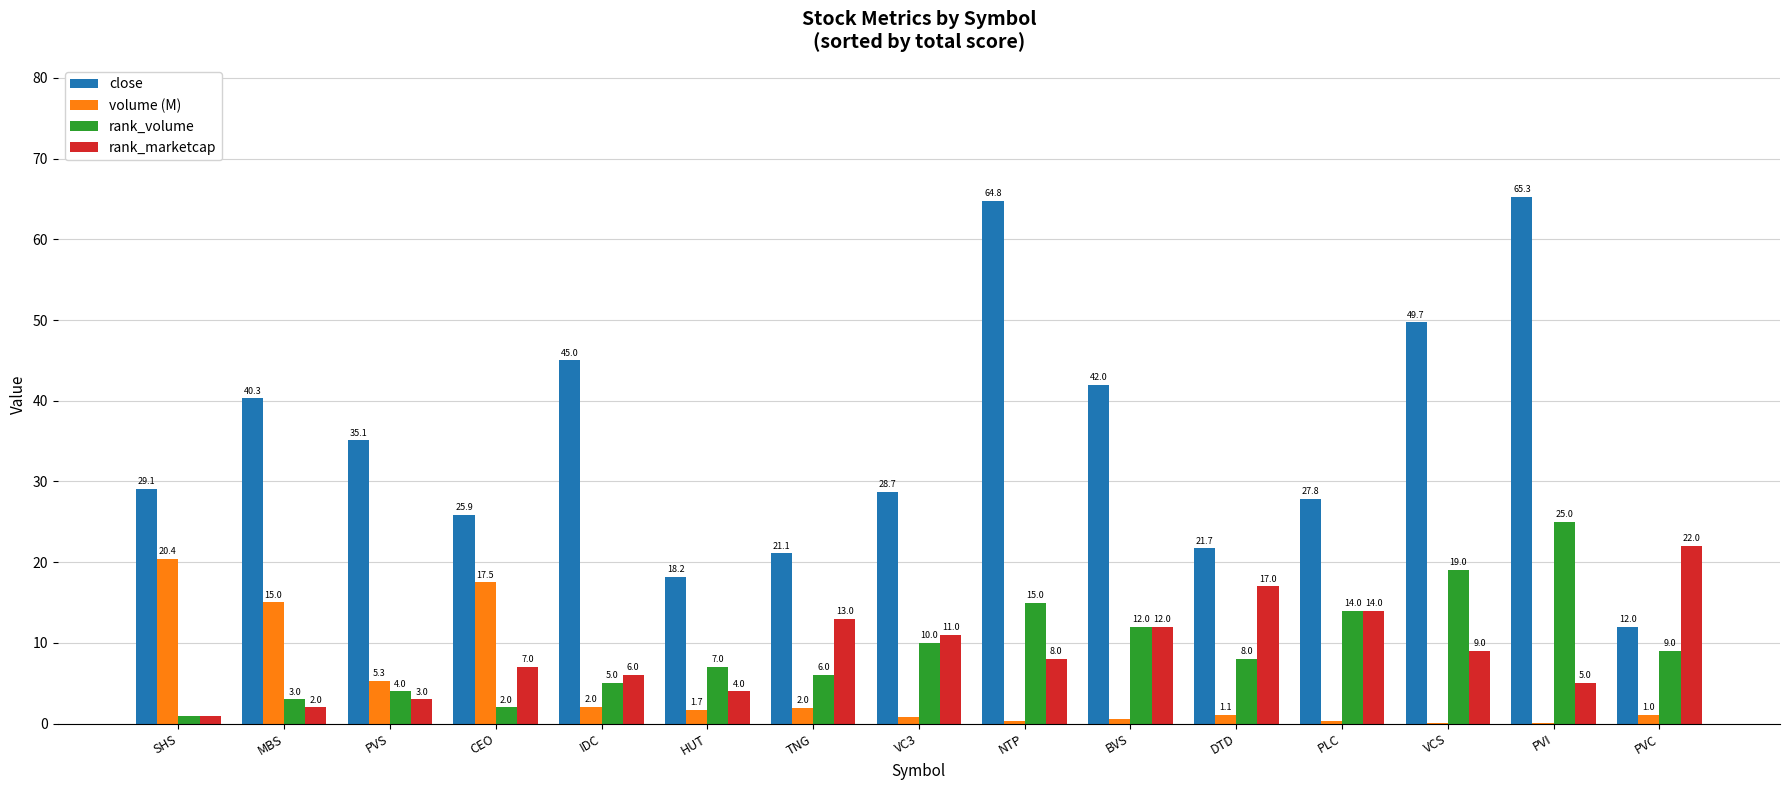

How many groups of bars are there?

15